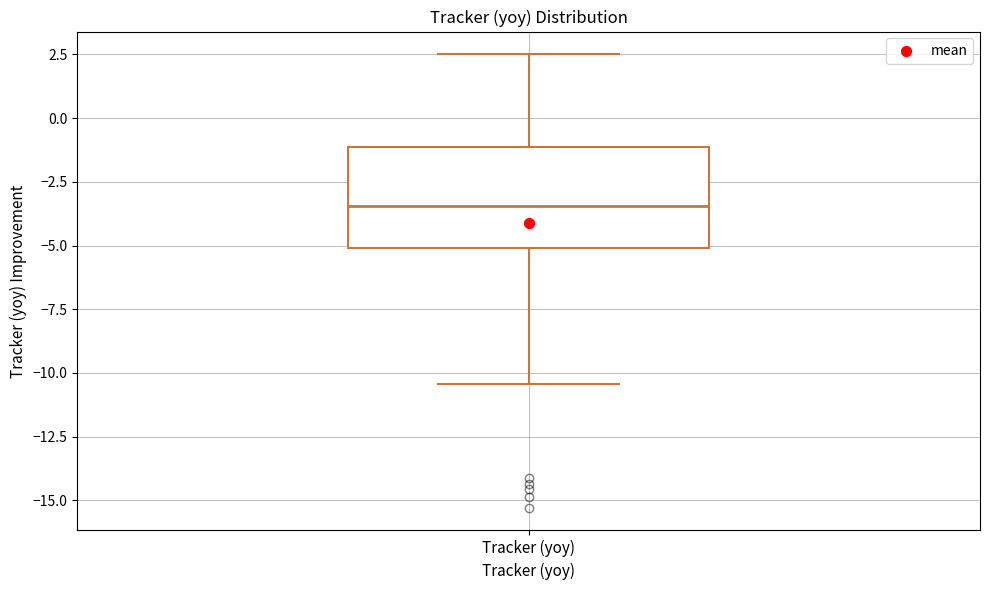

Transcribe this box plot: give where the median line is, the range the box spans, and where the two whiskers end, as read against the y-axis. The values are not printed on the chart, so give them approximately, as read against the axis.

median -3.5, box -5.0 to -1.0, whiskers -10.5 to 2.5